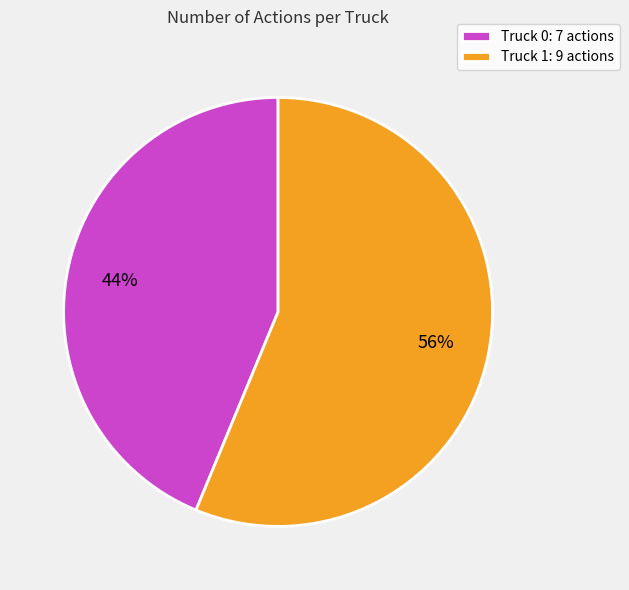

Does Truck 0 represent more than half of the total?

No